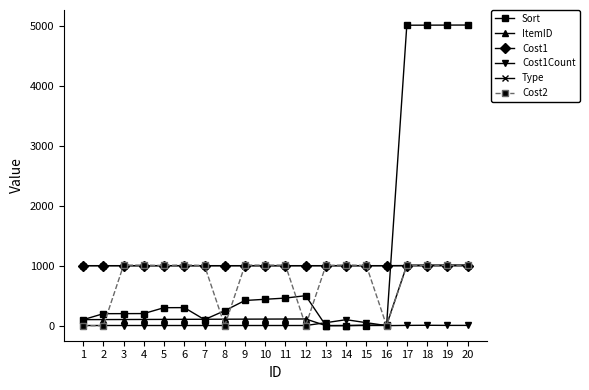

Does the chart have visible grid lines?

No